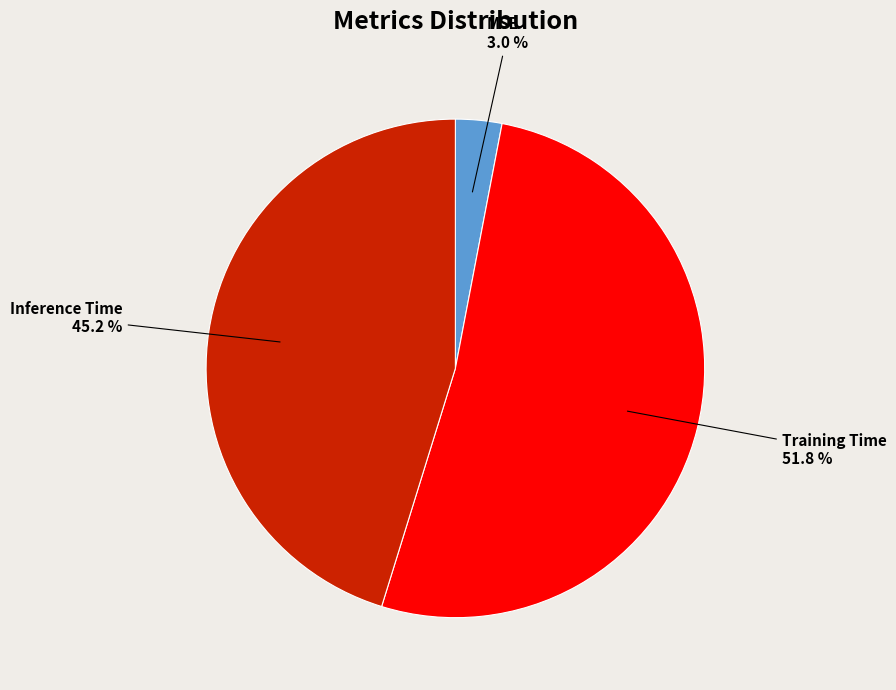

Rank the categories by value from highest to lowest.

Training Time, Inference Time, MSE